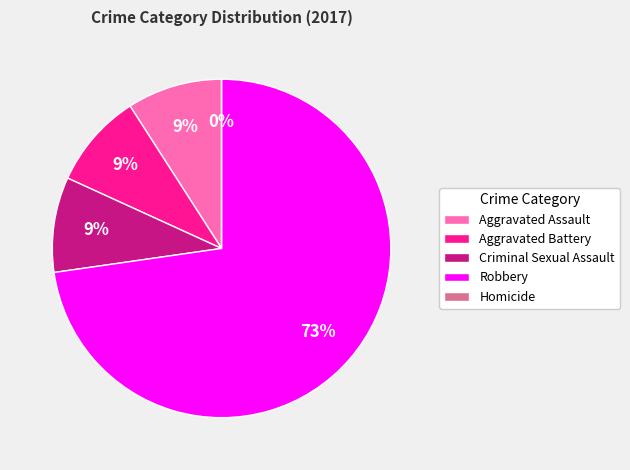

Which has a higher value, Homicide or Aggravated Assault?

Aggravated Assault